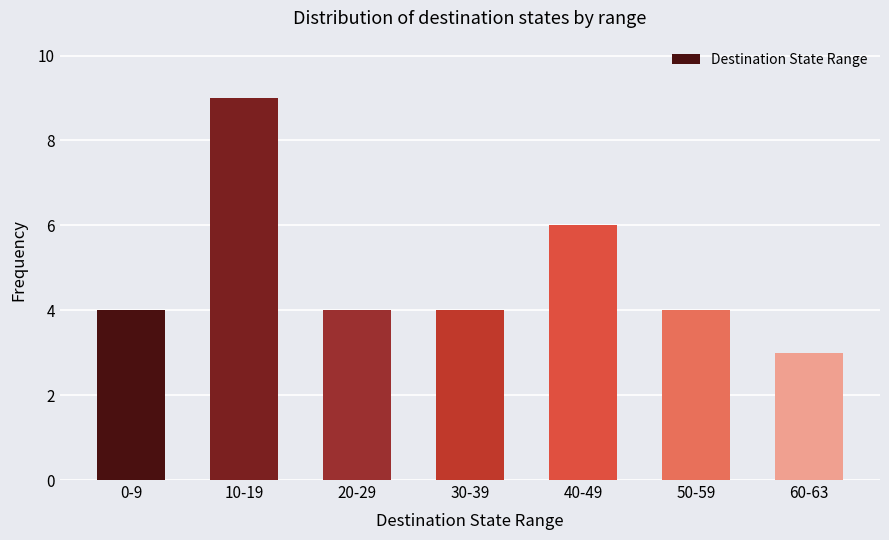

True or false: the data shows 6 at 0-9.

False